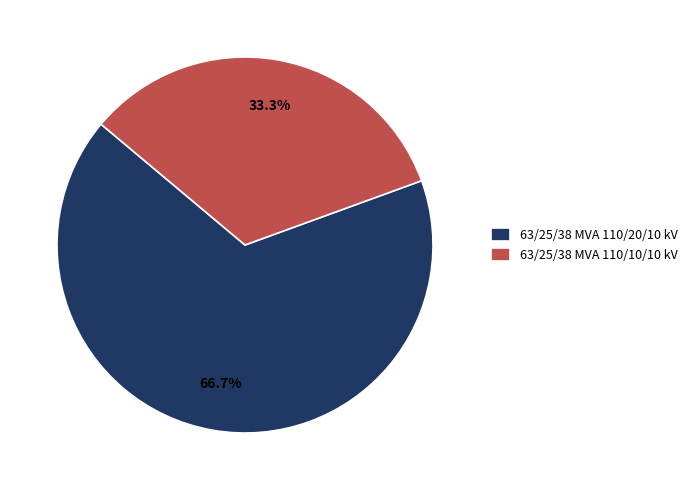

Is it true that 63/25/38 MVA 110/10/10 kV is 33% of the pie?

True